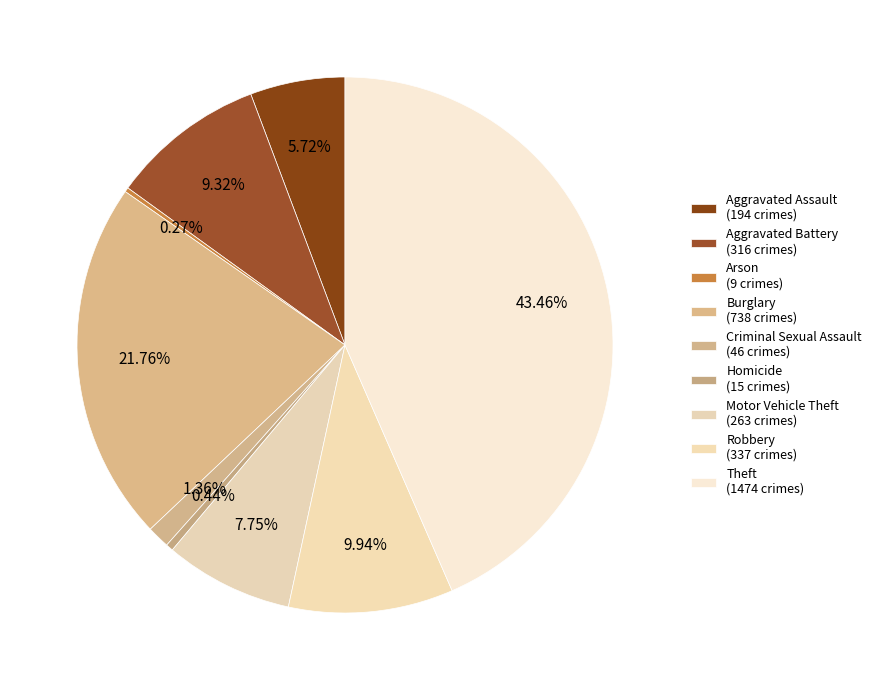

Which slice is the largest?

Theft